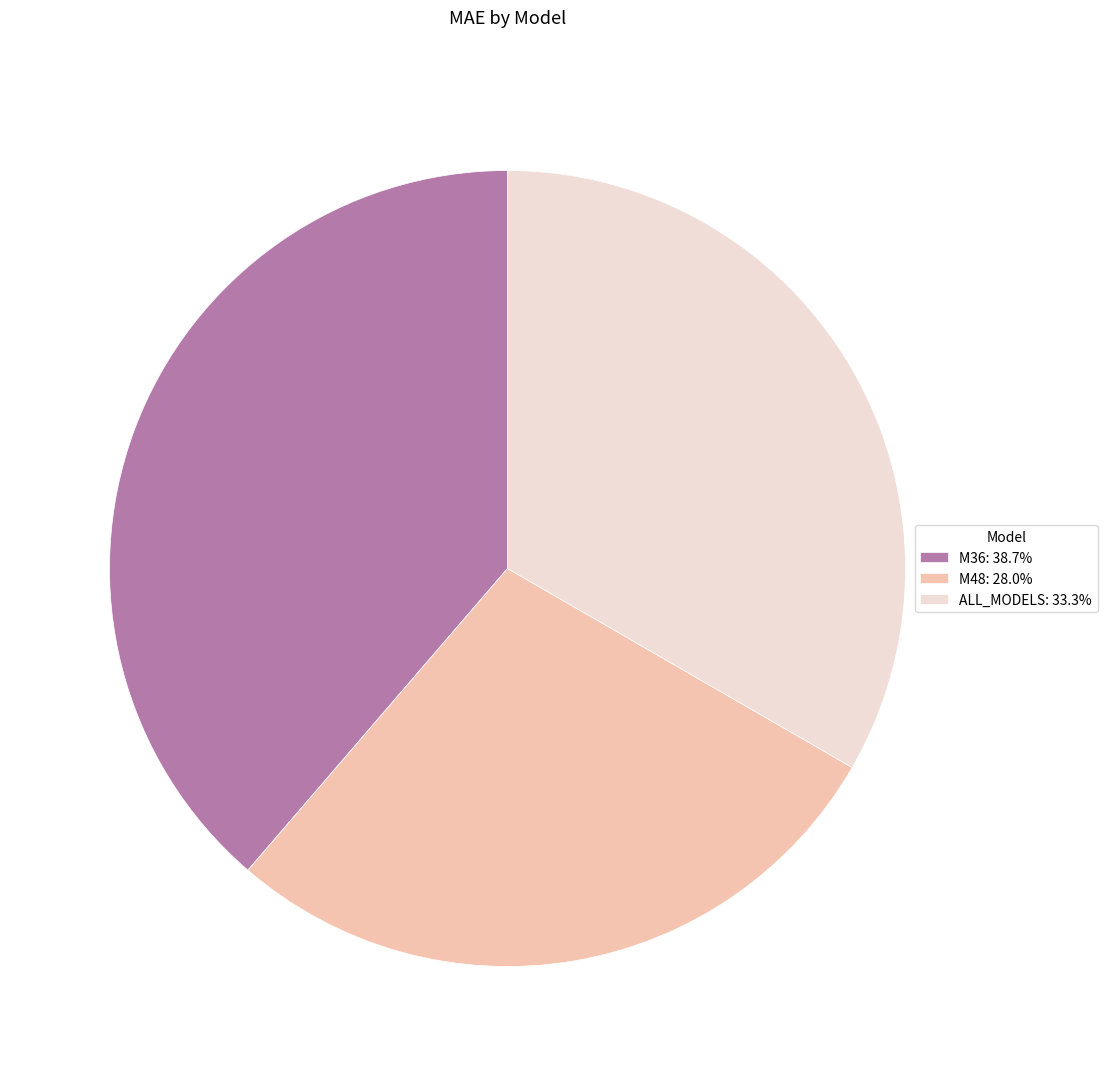

Which slice is the smallest?

M48